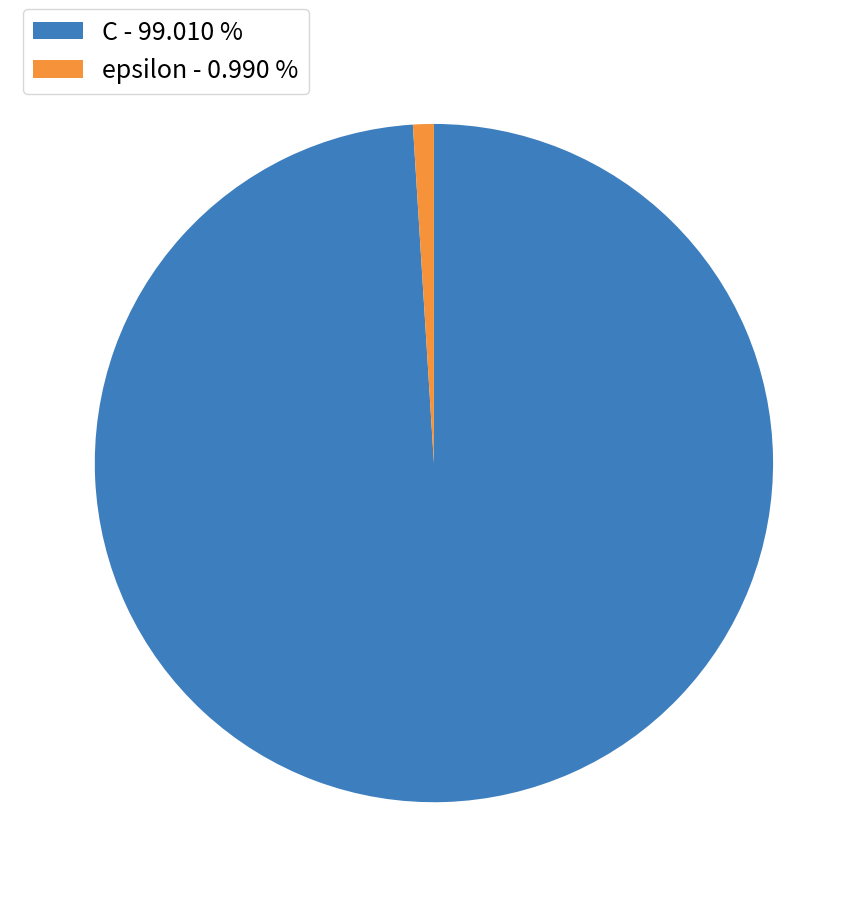

How many segments does this pie chart have?

2